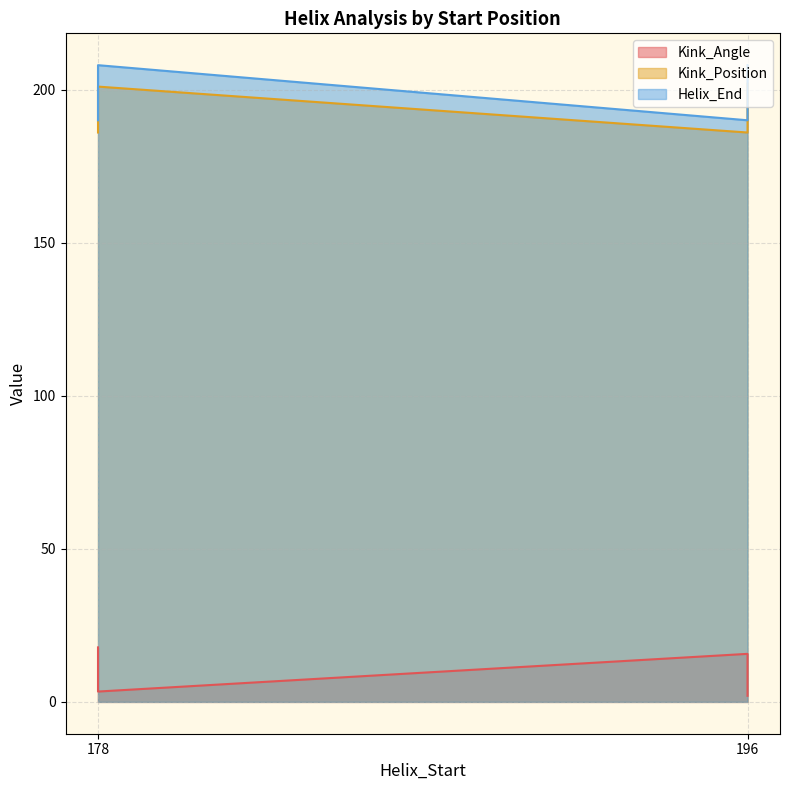

How many data points does each series have?

4